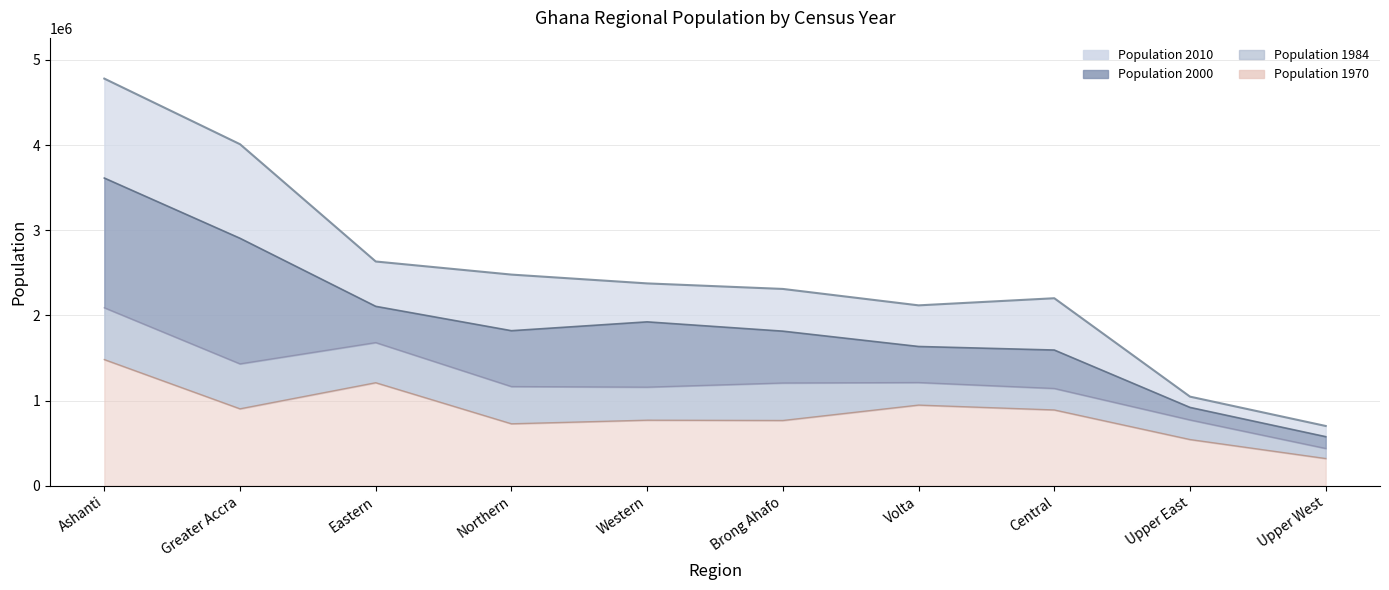

What is the difference between the second highest and second lowest values in the Population 1984 series?

908146